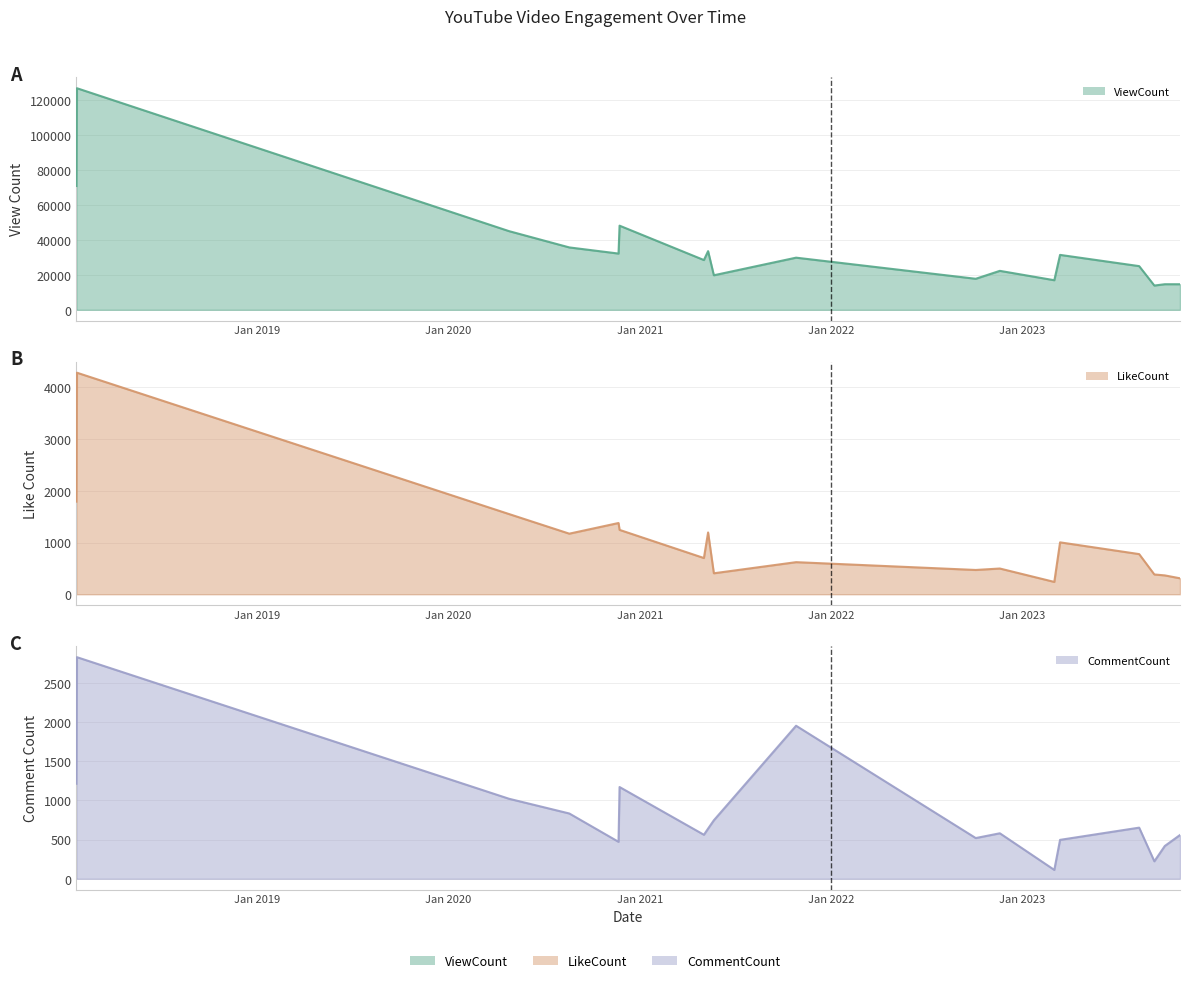

What is the sum of the LikeCount values at 2020-04-26 and 2022-10-04?

2021